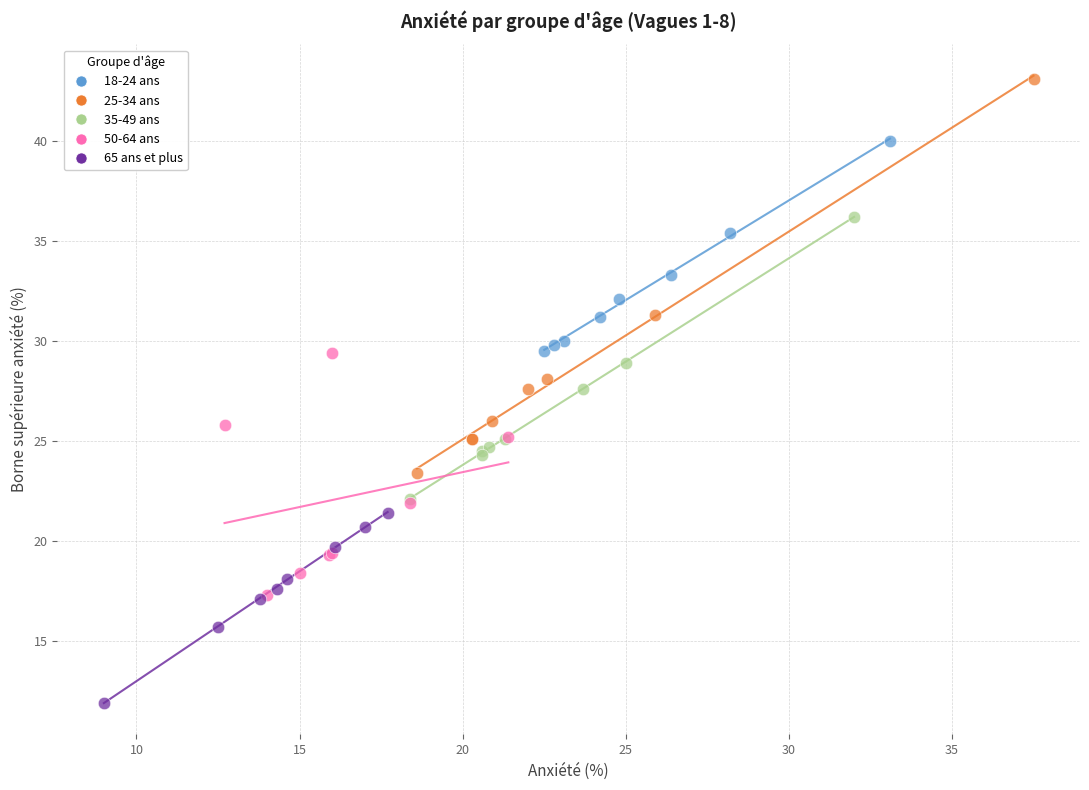

Which series reaches the minimum Y coordinate?

65 ans et plus